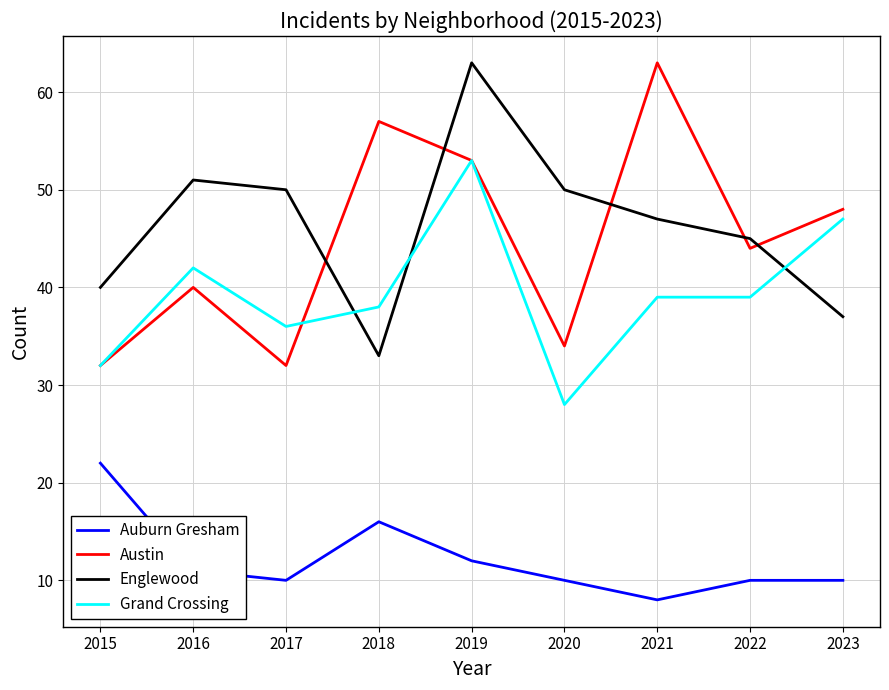

Reading left to right, transcribe all the data shown in this chart.

Auburn Gresham: 22	11	10	16	12	10	8	10	10
Austin: 32	40	32	57	53	34	63	44	48
Englewood: 40	51	50	33	63	50	47	45	37
Grand Crossing: 32	42	36	38	53	28	39	39	47